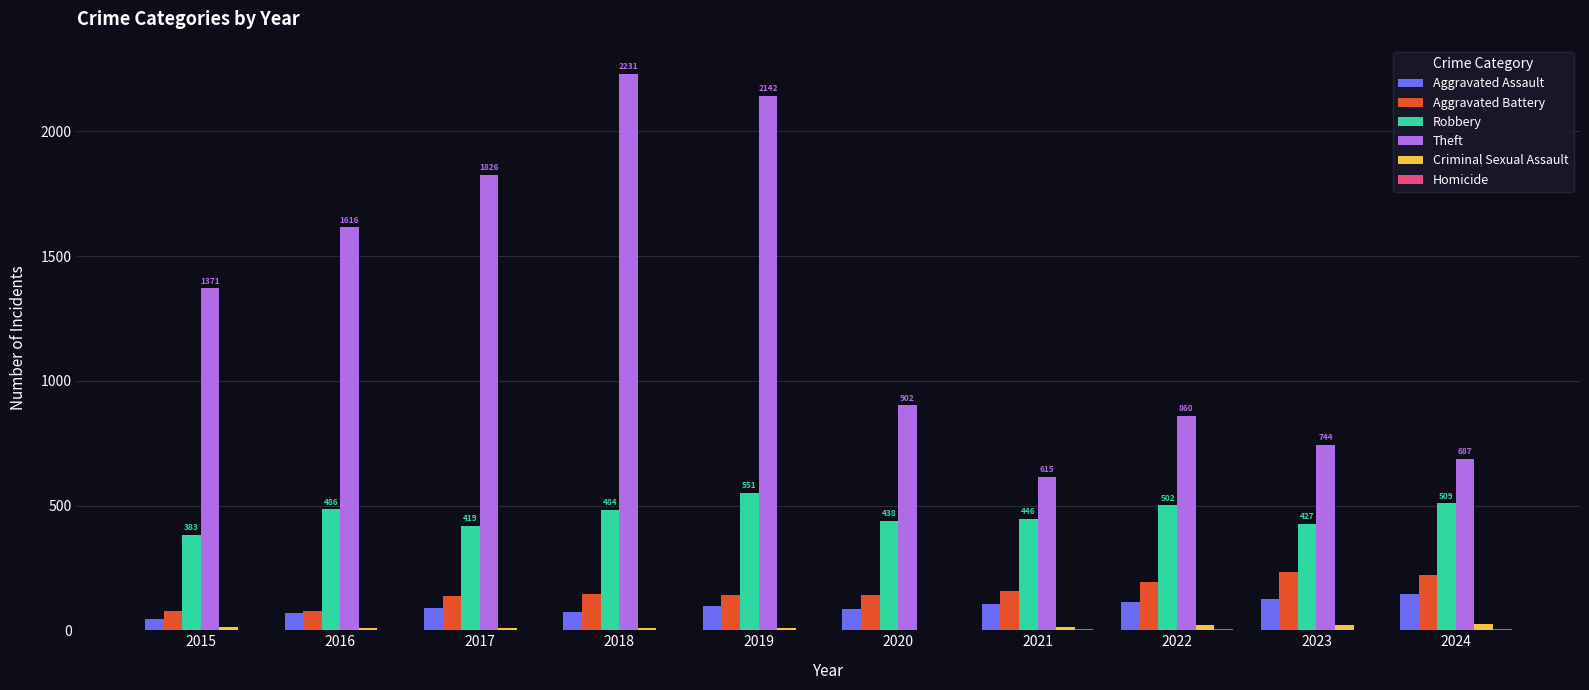

What is the sum of all Aggravated Assault values?

954